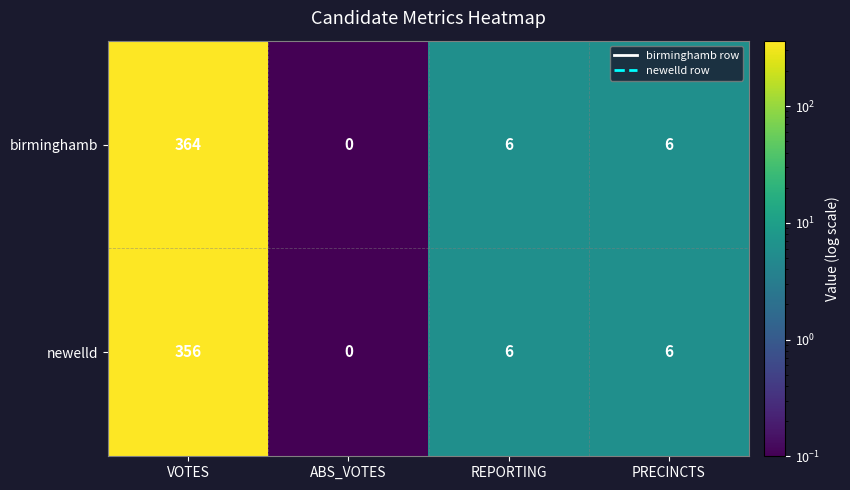

Reading left to right, list all the values displayed in this chart.

birminghamb: 364	0	6	6
newelld: 356	0	6	6